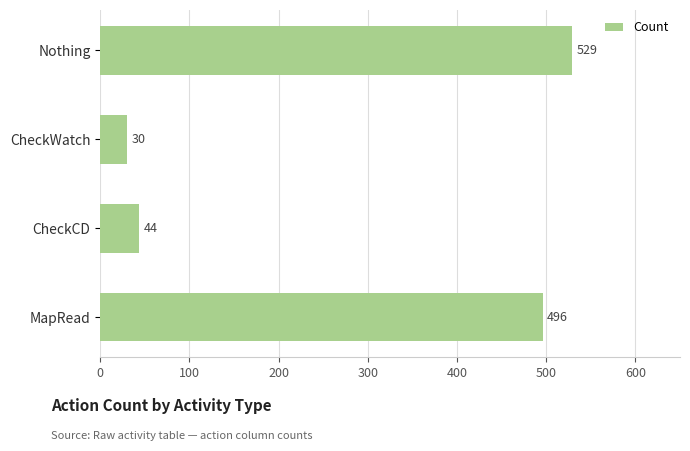

What is the greatest value displayed?

529